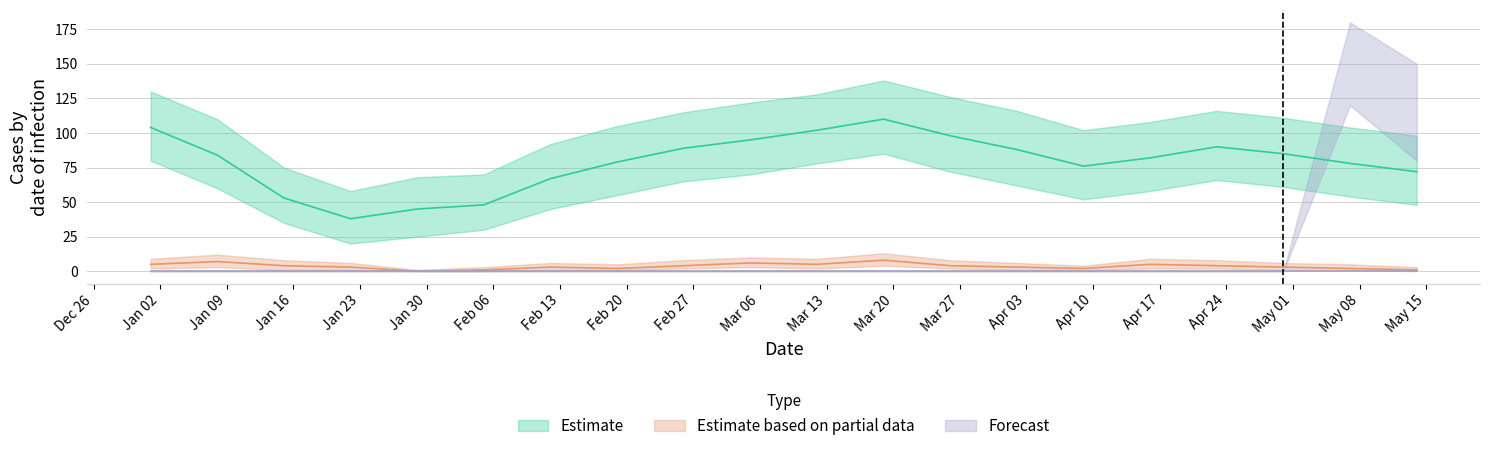

What is the highest value of the Estimate series?

110